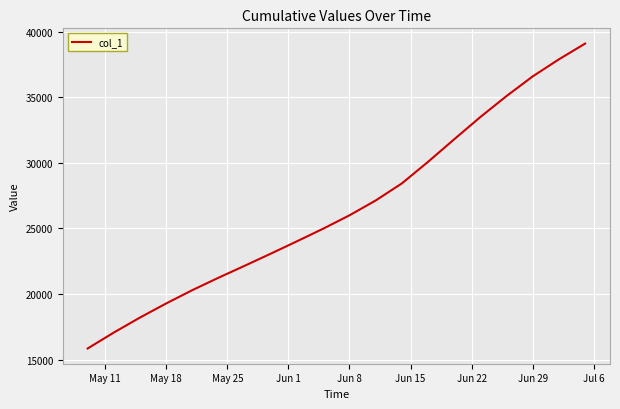

What is the difference between the maximum and minimum values?

23257.4